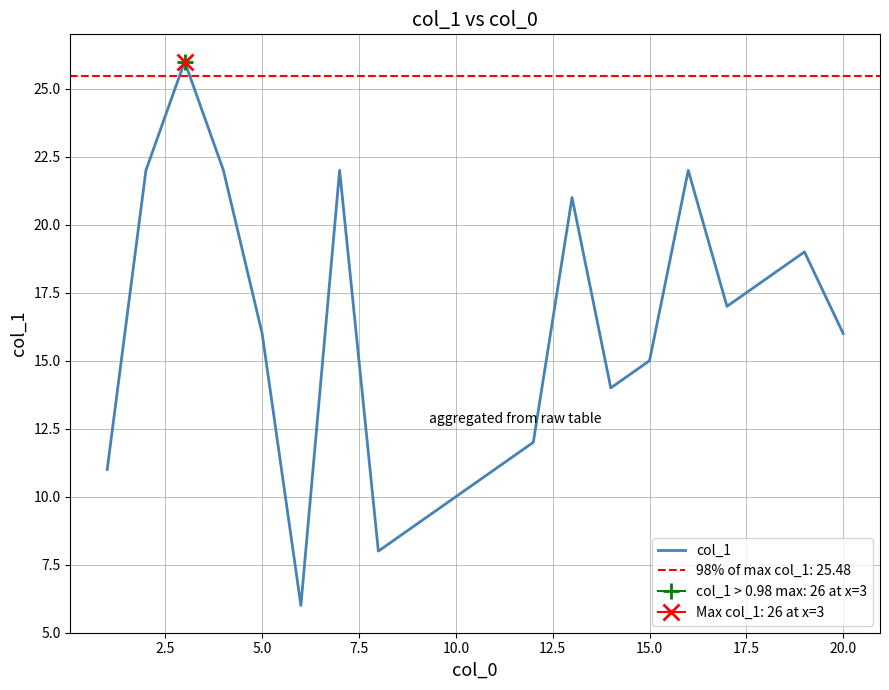

True or false: col_1 has a value of 10 at 20.0.

False